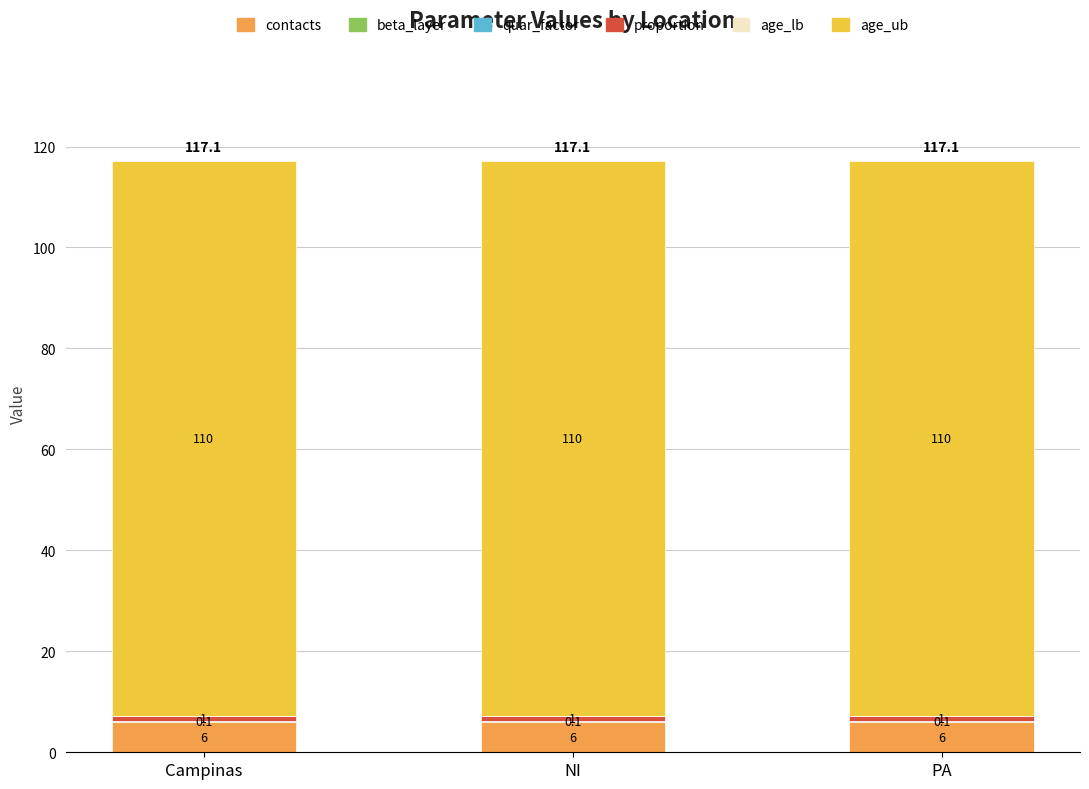

What is the highest value of the contacts series?

6.0